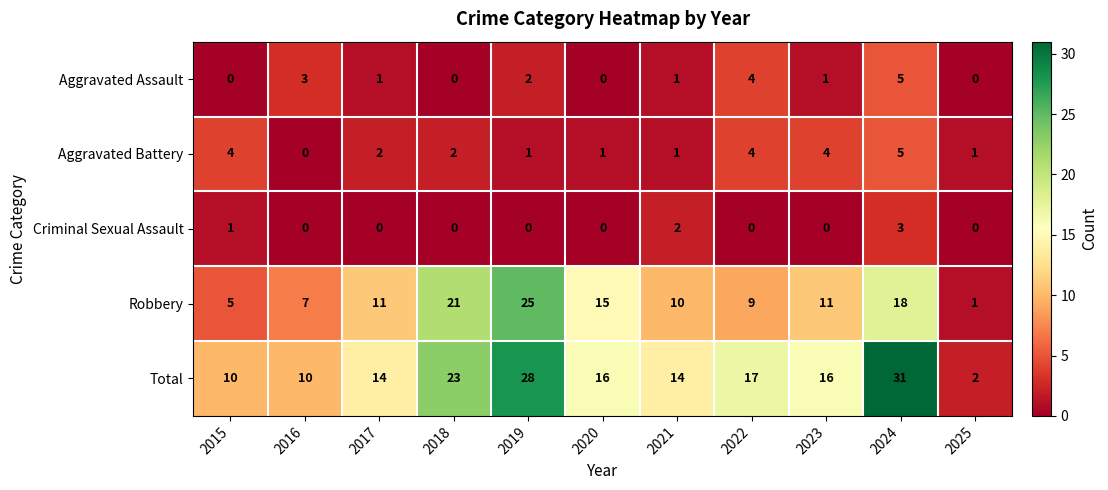

Which category has the lowest value in the Total series?

2025